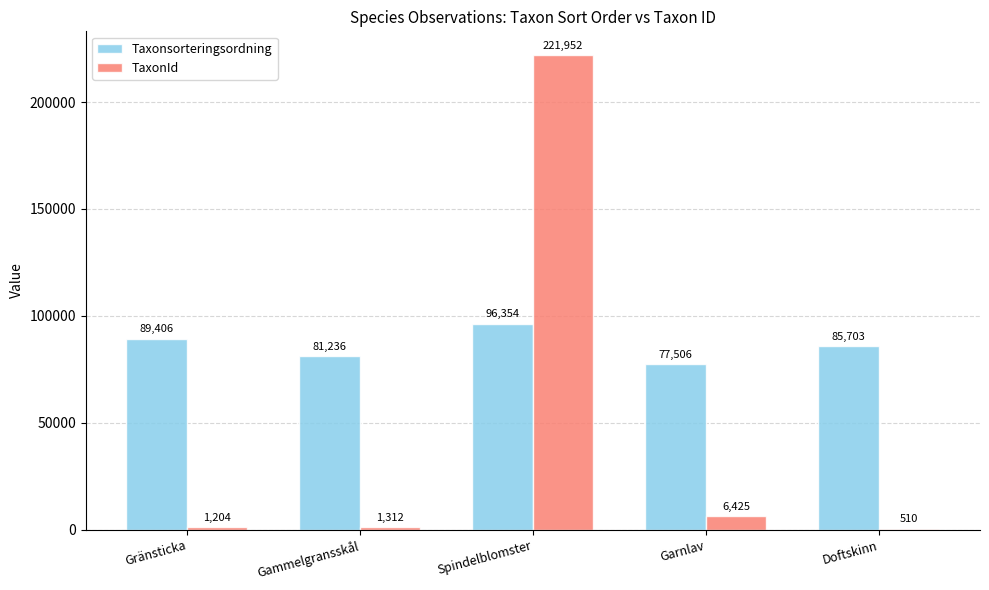

Where is Taxonsorteringsordning nearest to the value 86930?

Doftskinn